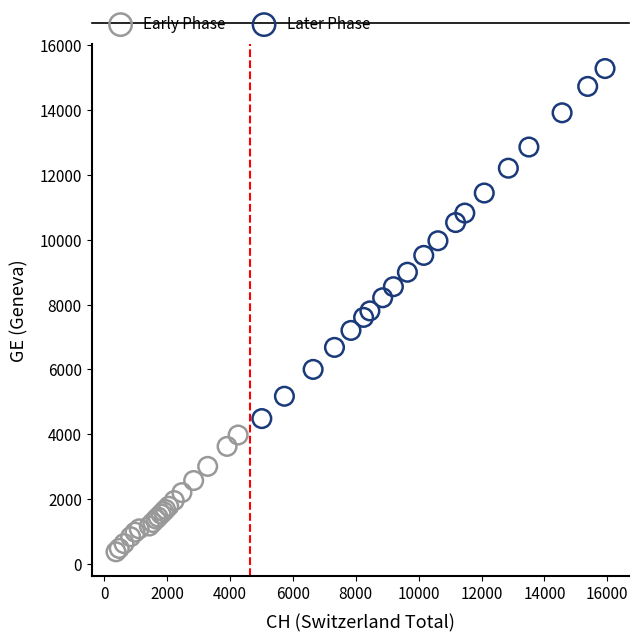

Which series has the largest Y range (max minus min)?

Later Phase